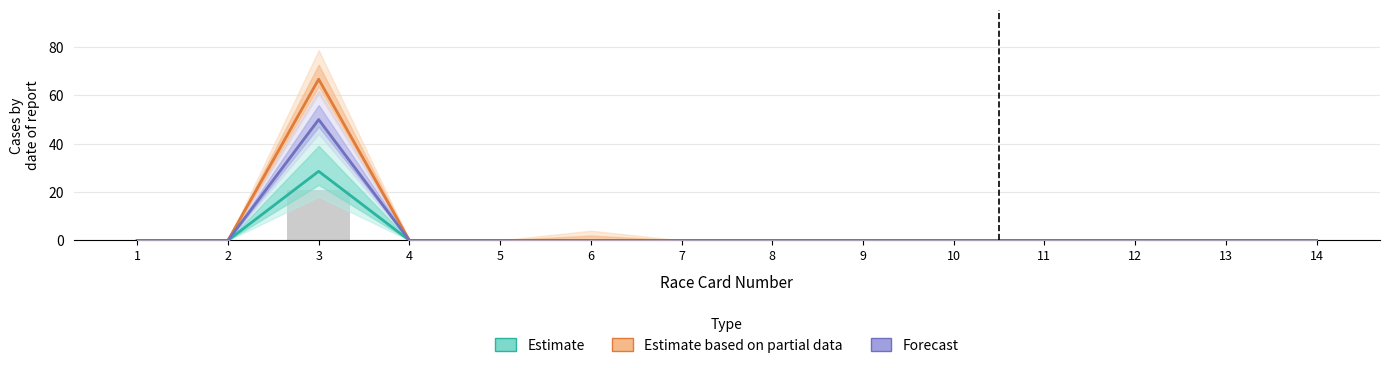

What is the difference between the maximum and second lowest values?

28.6